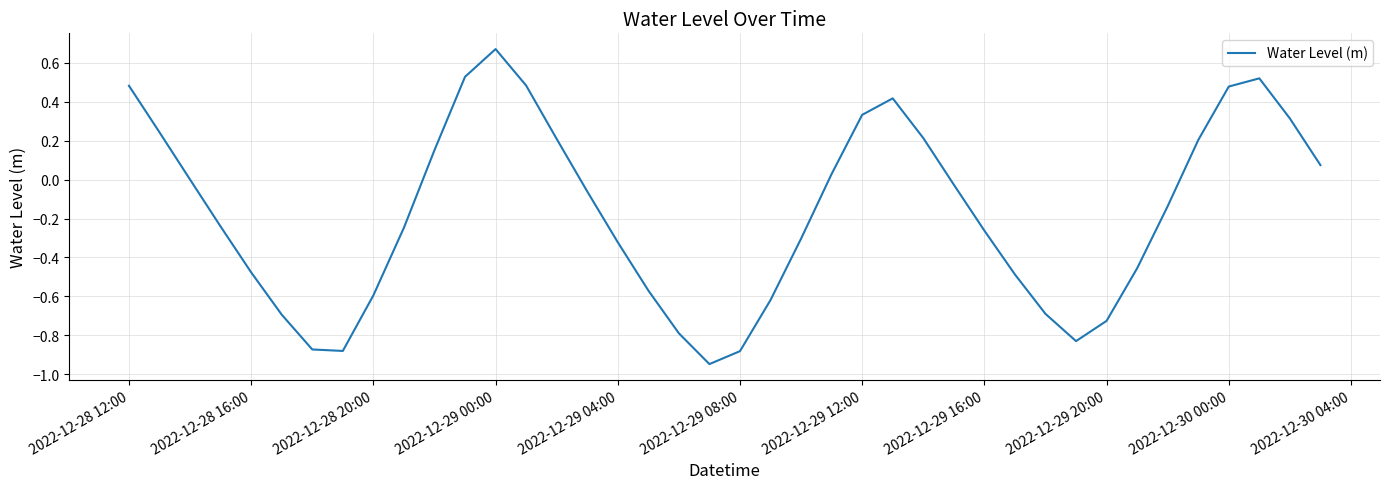

What is the difference between the maximum and minimum values?

1.6